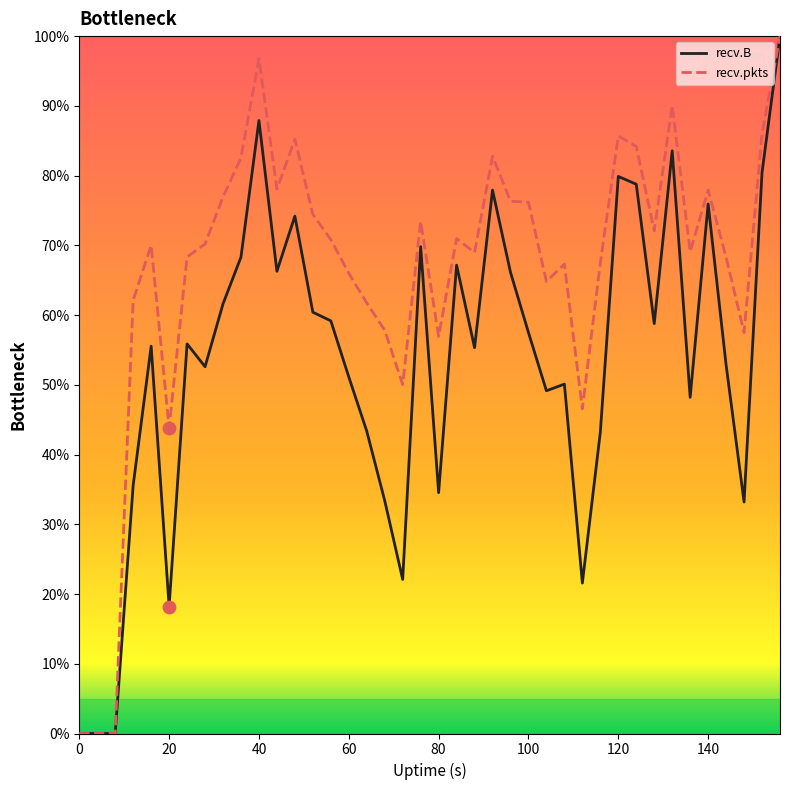

List the series in order of their overall mean, highest first.

recv.pkts, recv.B